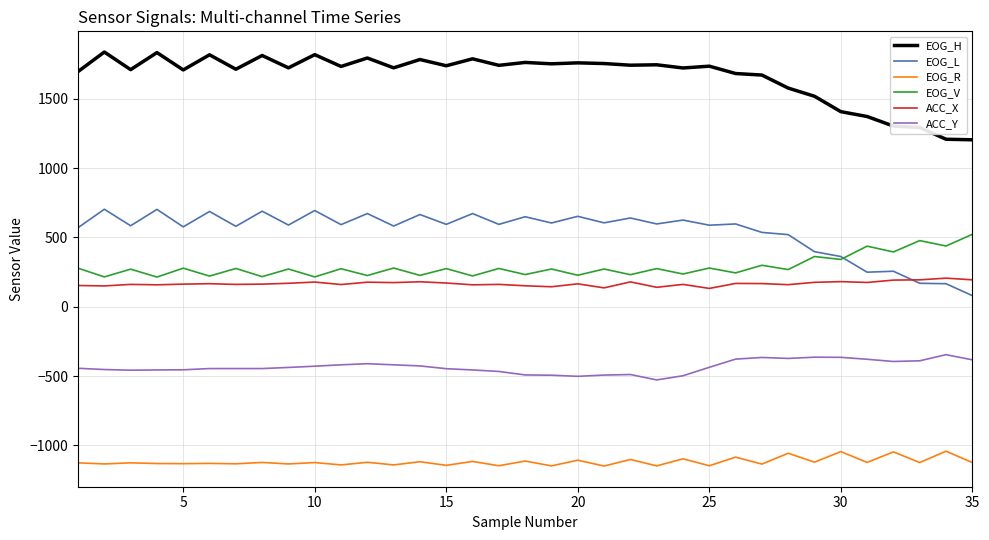

List the series in order of their peak value, lowest first.

EOG_R, ACC_Y, ACC_X, EOG_V, EOG_L, EOG_H